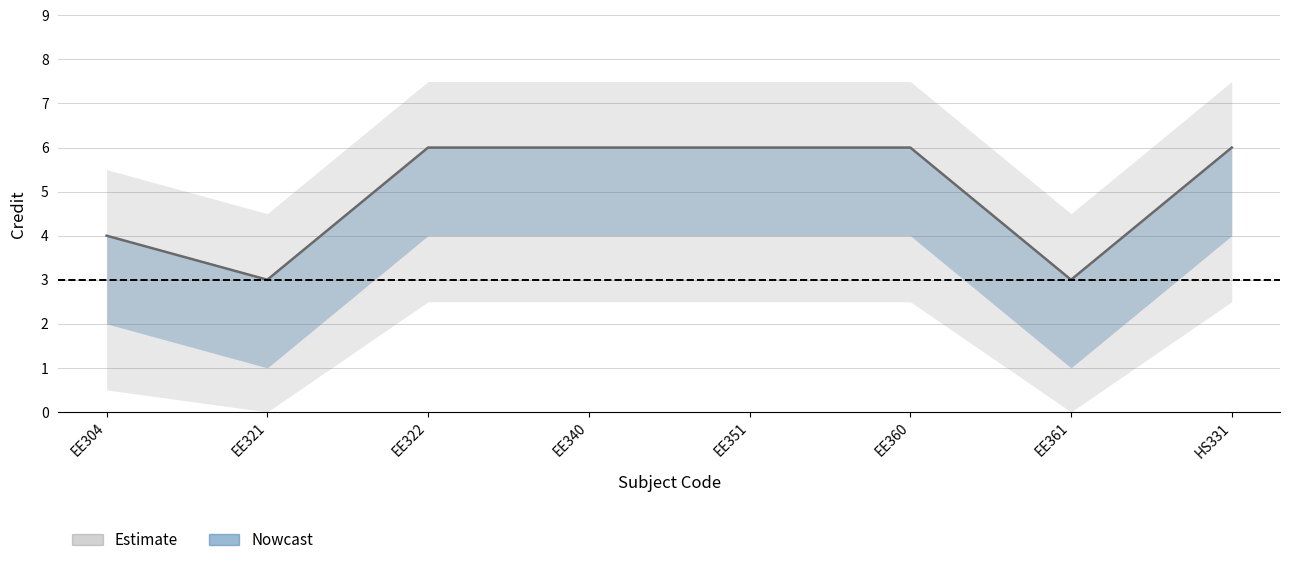

What is the difference between the maximum and minimum values in the Credit_lower series?

3